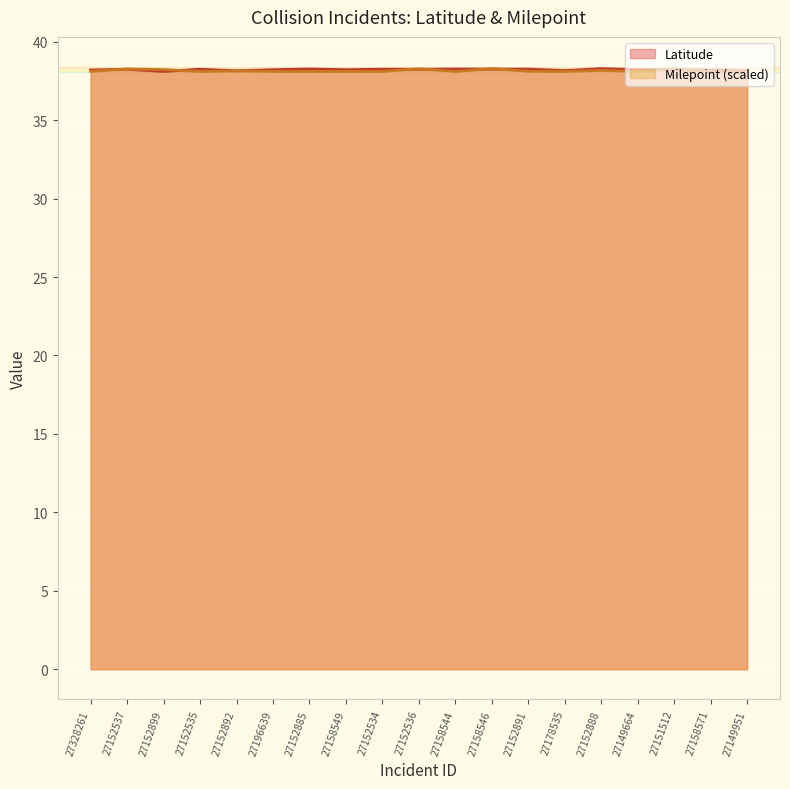

Is it true that Latitude equals 9.4 at 27149951?

False